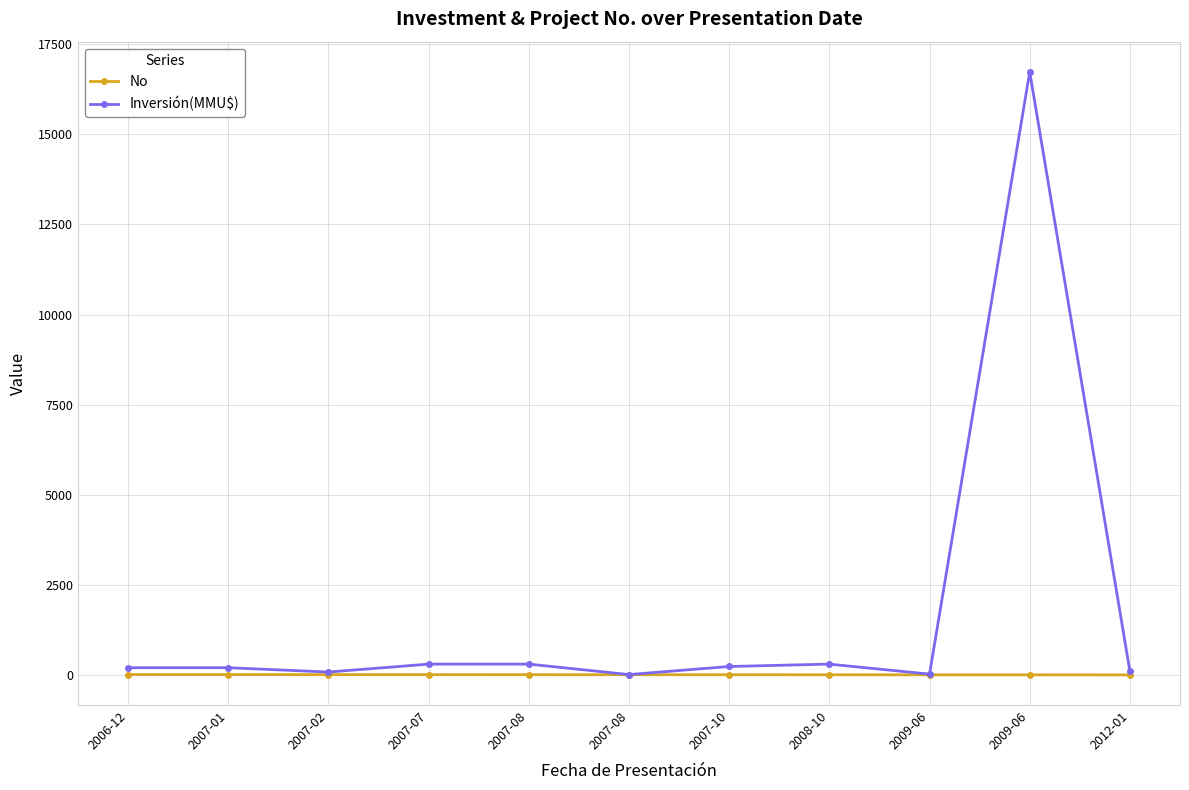

The Inversión(MMU$) series shows 518 at 2008-10. True or false?

False